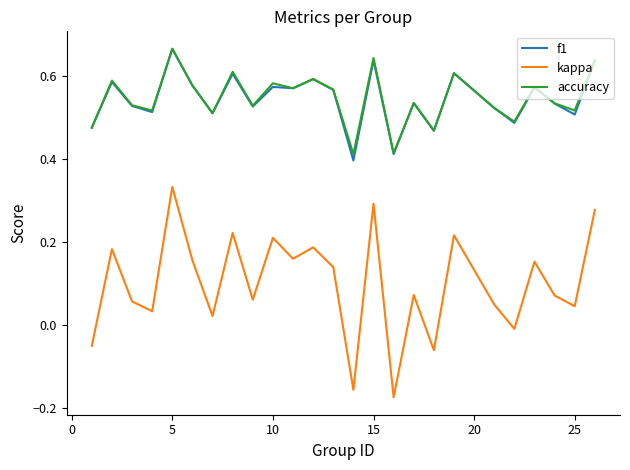

True or false: accuracy and kappa cross at least once.

False